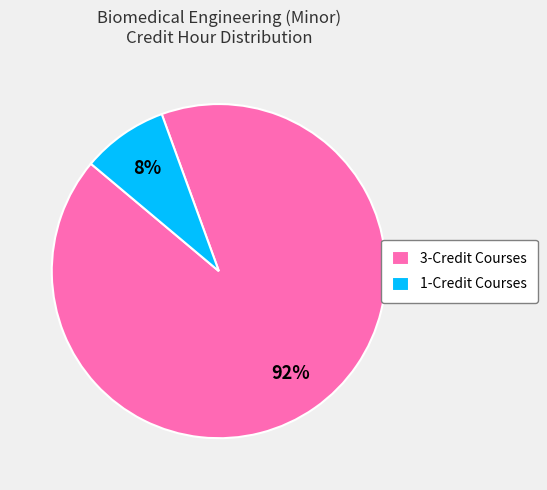

Does any single category account for the majority?

Yes